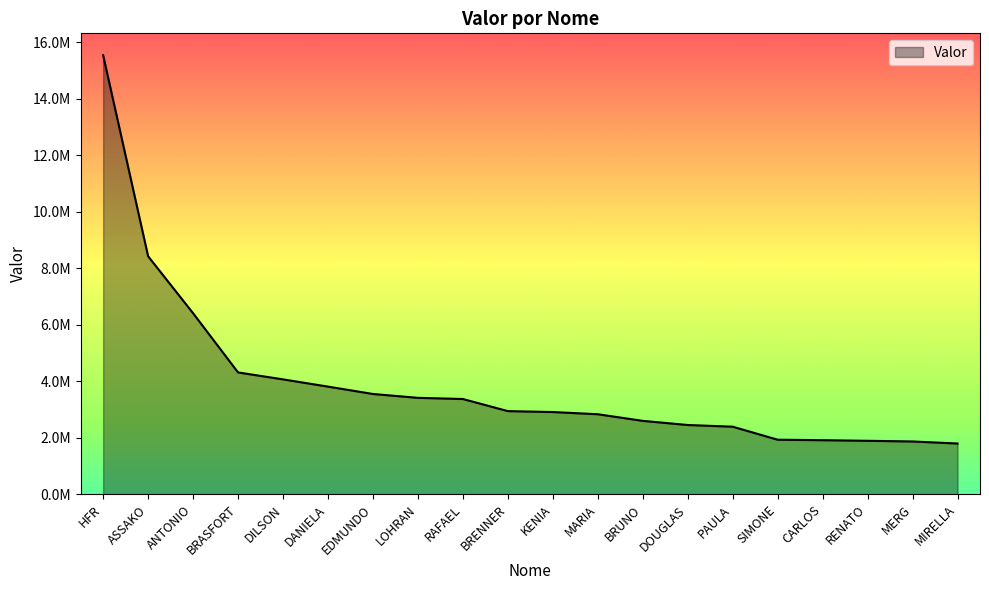

Is this an area chart (filled region under the line)?

Yes